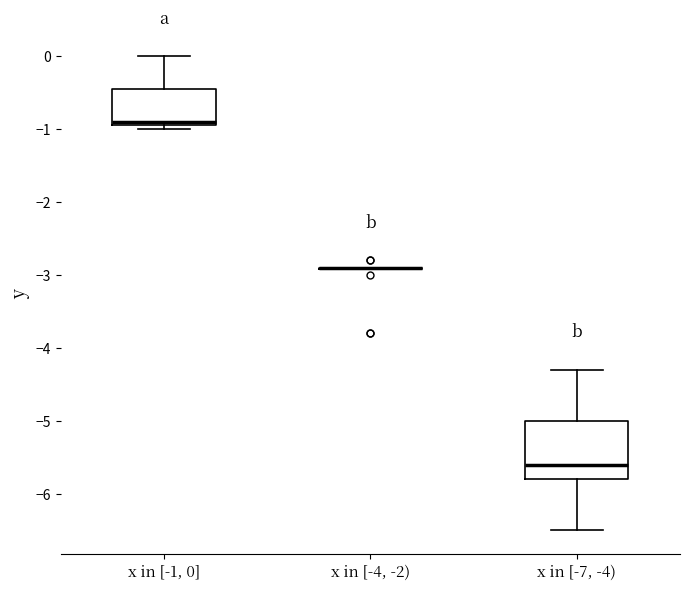

Reading left to right, read every box against the y-axis: the position of its median line, the range the box covers, and the ends of its whiskers. The values are not printed on the chart, so give them approximately, as read against the axis.

x in [-1, 0]: median -0.9 (just above the box's lower edge), box -0.9 to -0.4, whiskers -1.0 to 0.0
x in [-4, -2): box collapsed to a line at -2.9, whiskers -2.9 to -2.9
x in [-7, -4): median -5.6, box -5.8 to -5.0, whiskers -6.5 to -4.3